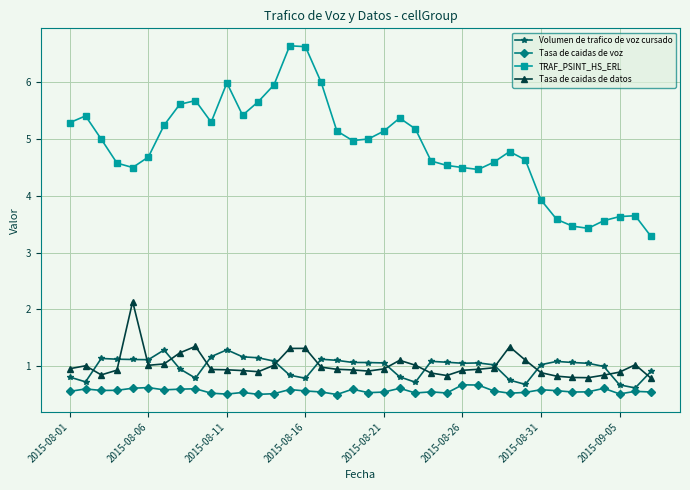

List the series in order of their peak value, lowest first.

Tasa de caidas de voz, Volumen de trafico de voz cursado, Tasa de caidas de datos, TRAF_PSINT_HS_ERL